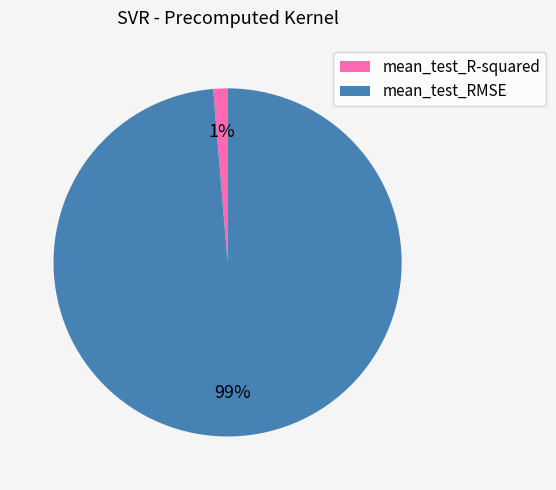

Is the sum of mean_test_R-squared and mean_test_RMSE greater than half?

Yes